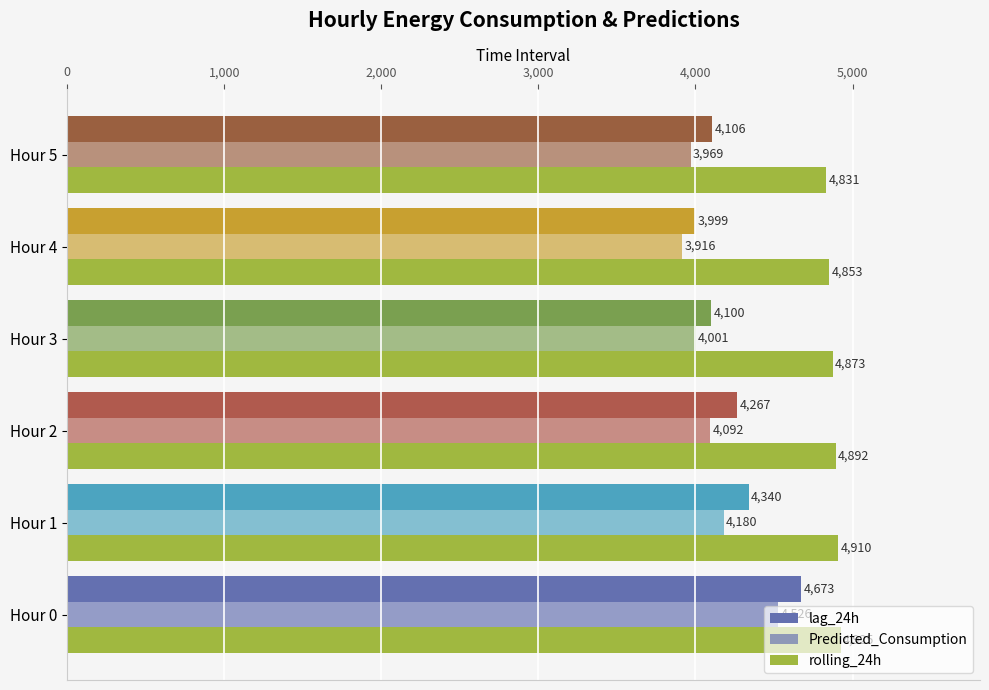

Count the number of data series in this chart.

3